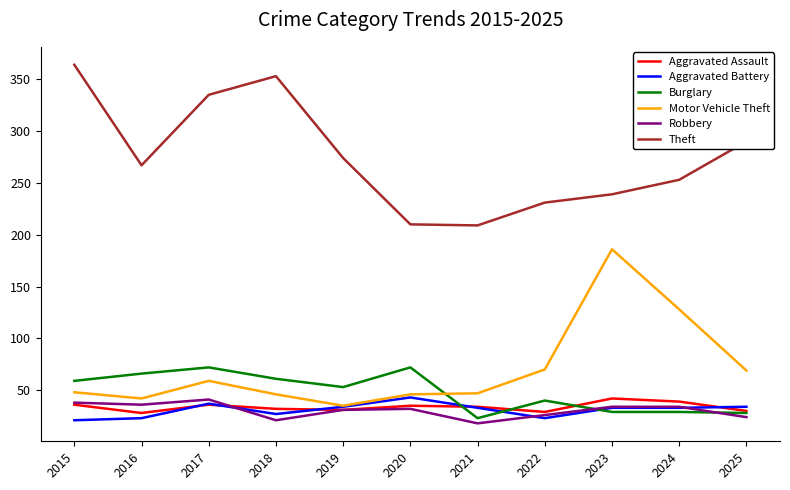

Where is the first local maximum for Aggravated Battery?

2017